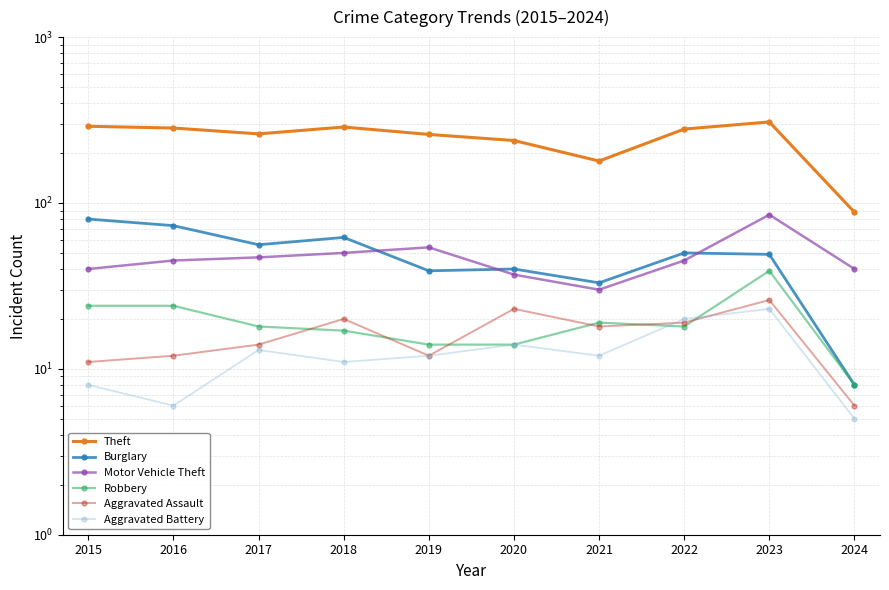

Where is Aggravated Battery nearest to the value 14?

2020